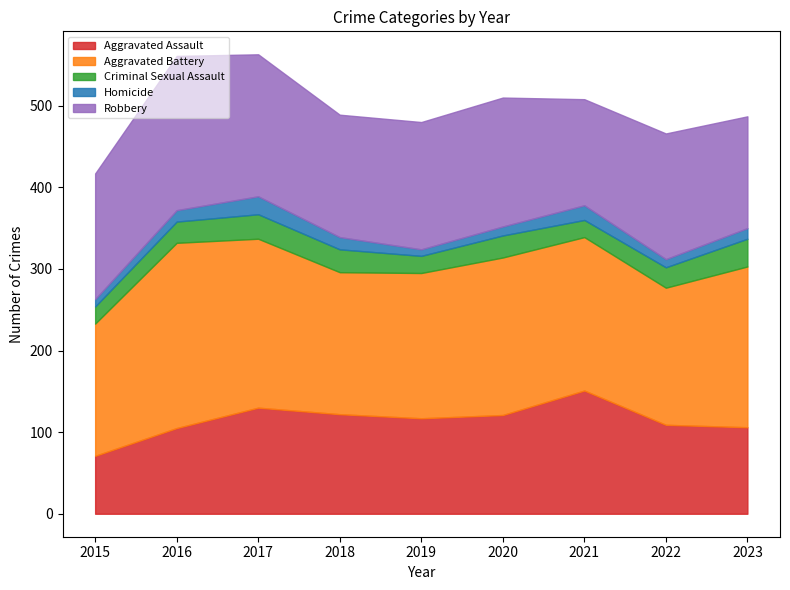

True or false: Criminal Sexual Assault has a value of 21 at 2015.

True